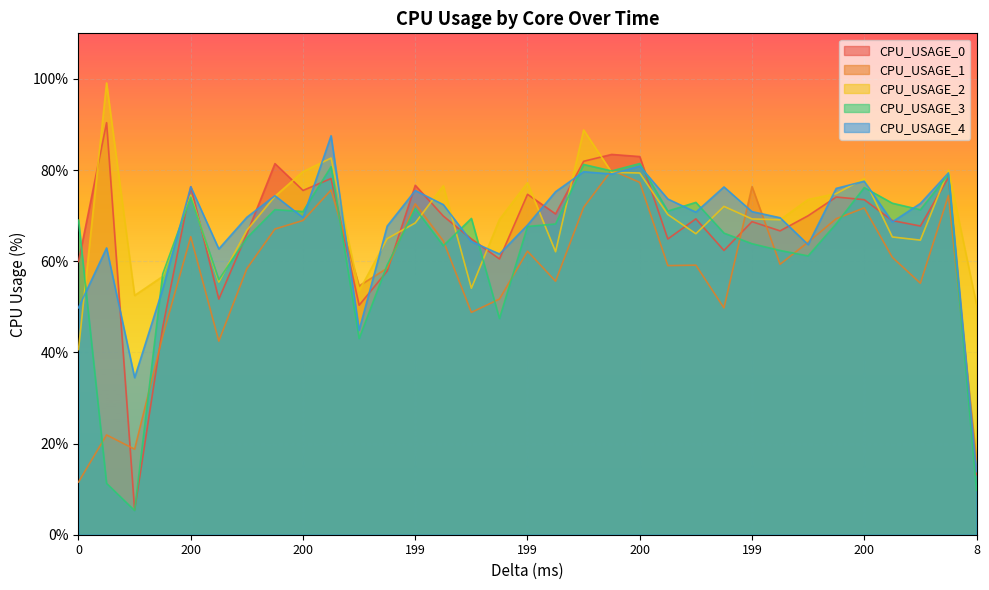

How many lines are shown in the chart?

5